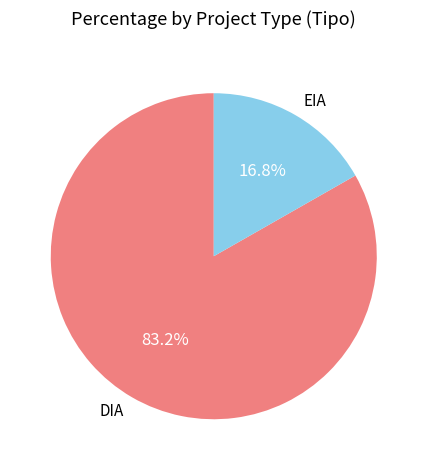

To the nearest percent, what is the difference between the DIA and EIA slice percentages?

66%